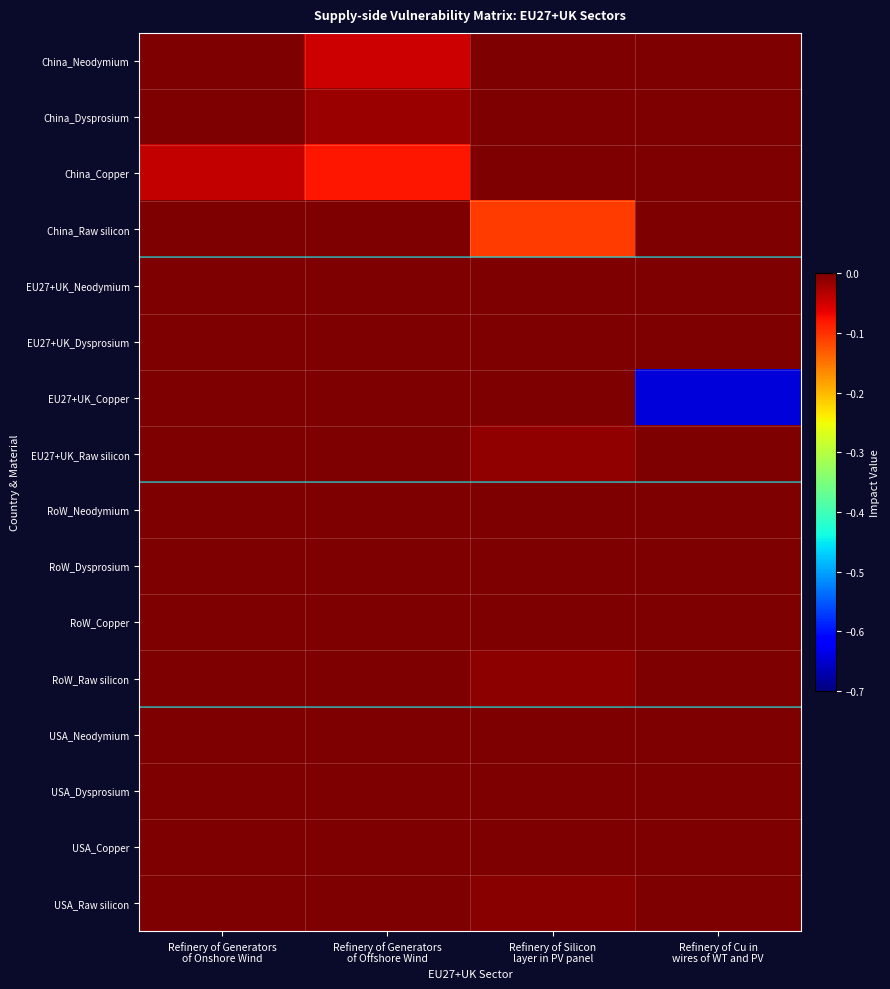

Reading right to left, transcribe all the data shown in this chart.

China_Neodymium: Refinery of Cu in
wires of WT and PV=0.0	Refinery of Silicon
layer in PV panel=0.0	Refinery of Generators
of Offshore Wind=-0.0	Refinery of Generators
of Onshore Wind=0.0
China_Dysprosium: Refinery of Cu in
wires of WT and PV=0.0	Refinery of Silicon
layer in PV panel=0.0	Refinery of Generators
of Offshore Wind=-0.0	Refinery of Generators
of Onshore Wind=0.0
China_Copper: Refinery of Cu in
wires of WT and PV=0.0	Refinery of Silicon
layer in PV panel=0.0	Refinery of Generators
of Offshore Wind=-0.1	Refinery of Generators
of Onshore Wind=-0.0
China_Raw silicon: Refinery of Cu in
wires of WT and PV=0.0	Refinery of Silicon
layer in PV panel=-0.1	Refinery of Generators
of Offshore Wind=0.0	Refinery of Generators
of Onshore Wind=0.0
EU27+UK_Neodymium: Refinery of Cu in
wires of WT and PV=0.0	Refinery of Silicon
layer in PV panel=0.0	Refinery of Generators
of Offshore Wind=0.0	Refinery of Generators
of Onshore Wind=0.0
EU27+UK_Dysprosium: Refinery of Cu in
wires of WT and PV=0.0	Refinery of Silicon
layer in PV panel=0.0	Refinery of Generators
of Offshore Wind=0.0	Refinery of Generators
of Onshore Wind=0.0
EU27+UK_Copper: Refinery of Cu in
wires of WT and PV=-0.6	Refinery of Silicon
layer in PV panel=0.0	Refinery of Generators
of Offshore Wind=0.0	Refinery of Generators
of Onshore Wind=0.0
EU27+UK_Raw silicon: Refinery of Cu in
wires of WT and PV=0.0	Refinery of Silicon
layer in PV panel=-0.0	Refinery of Generators
of Offshore Wind=0.0	Refinery of Generators
of Onshore Wind=0.0
RoW_Neodymium: Refinery of Cu in
wires of WT and PV=0.0	Refinery of Silicon
layer in PV panel=0.0	Refinery of Generators
of Offshore Wind=0.0	Refinery of Generators
of Onshore Wind=0.0
RoW_Dysprosium: Refinery of Cu in
wires of WT and PV=0.0	Refinery of Silicon
layer in PV panel=0.0	Refinery of Generators
of Offshore Wind=0.0	Refinery of Generators
of Onshore Wind=0.0
RoW_Copper: Refinery of Cu in
wires of WT and PV=0.0	Refinery of Silicon
layer in PV panel=0.0	Refinery of Generators
of Offshore Wind=0.0	Refinery of Generators
of Onshore Wind=0.0
RoW_Raw silicon: Refinery of Cu in
wires of WT and PV=0.0	Refinery of Silicon
layer in PV panel=-0.0	Refinery of Generators
of Offshore Wind=0.0	Refinery of Generators
of Onshore Wind=0.0
USA_Neodymium: Refinery of Cu in
wires of WT and PV=0.0	Refinery of Silicon
layer in PV panel=0.0	Refinery of Generators
of Offshore Wind=0.0	Refinery of Generators
of Onshore Wind=0.0
USA_Dysprosium: Refinery of Cu in
wires of WT and PV=0.0	Refinery of Silicon
layer in PV panel=0.0	Refinery of Generators
of Offshore Wind=0.0	Refinery of Generators
of Onshore Wind=0.0
USA_Copper: Refinery of Cu in
wires of WT and PV=0.0	Refinery of Silicon
layer in PV panel=0.0	Refinery of Generators
of Offshore Wind=0.0	Refinery of Generators
of Onshore Wind=0.0
USA_Raw silicon: Refinery of Cu in
wires of WT and PV=0.0	Refinery of Silicon
layer in PV panel=-0.0	Refinery of Generators
of Offshore Wind=0.0	Refinery of Generators
of Onshore Wind=0.0